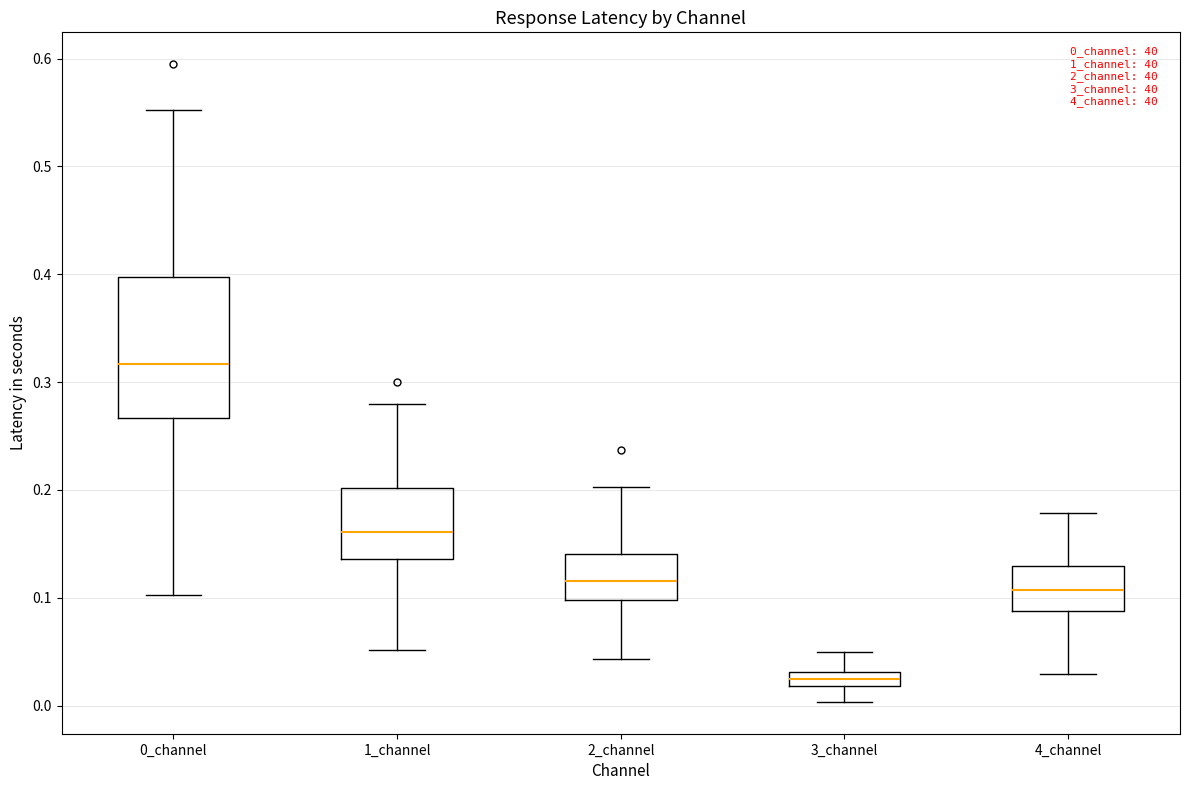

Which box has the lowest median line?

3_channel